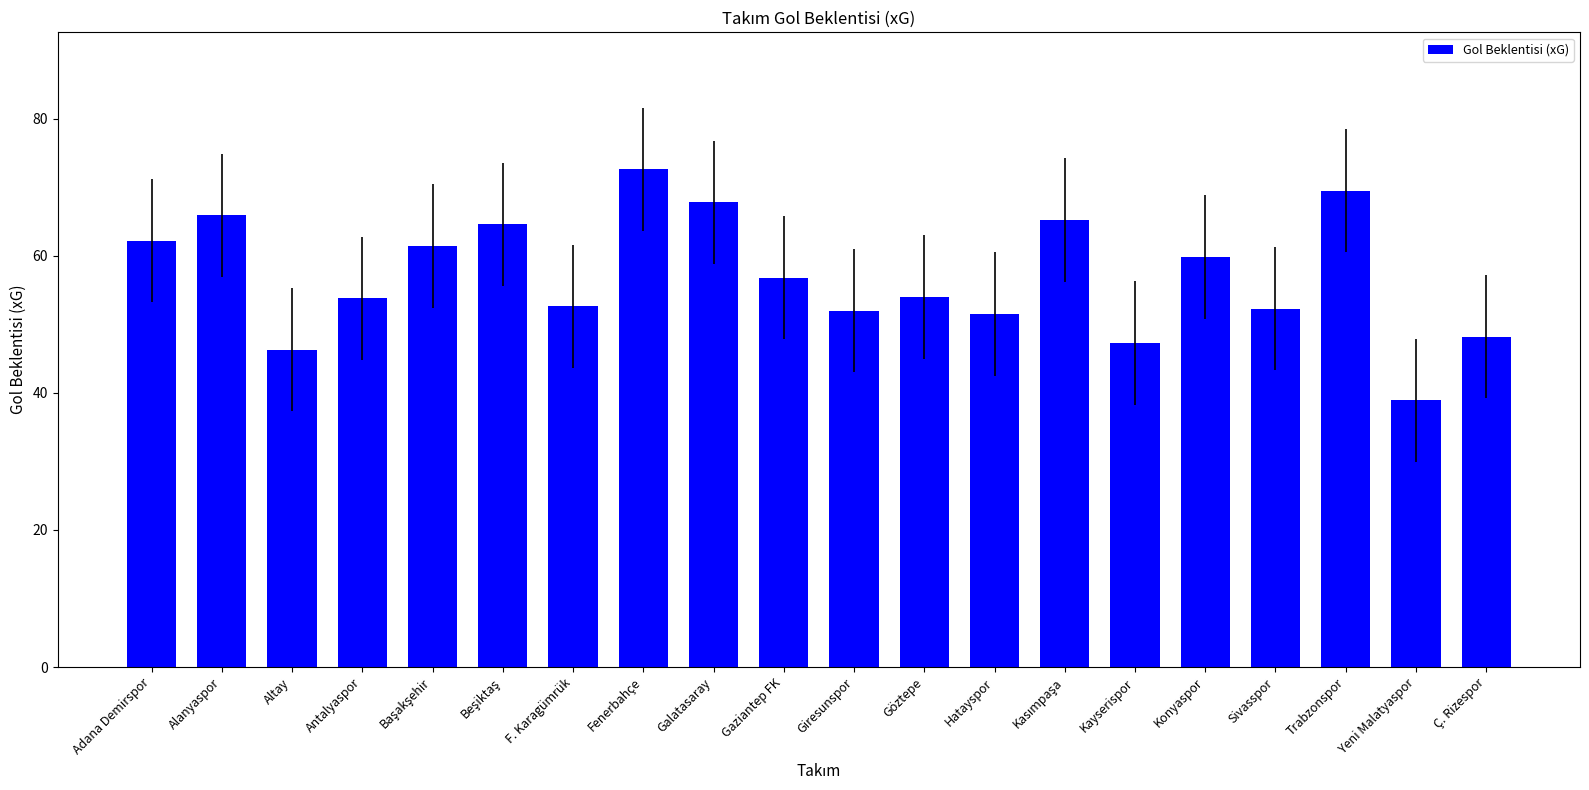

Which category has the highest value across all series?

Fenerbahçe